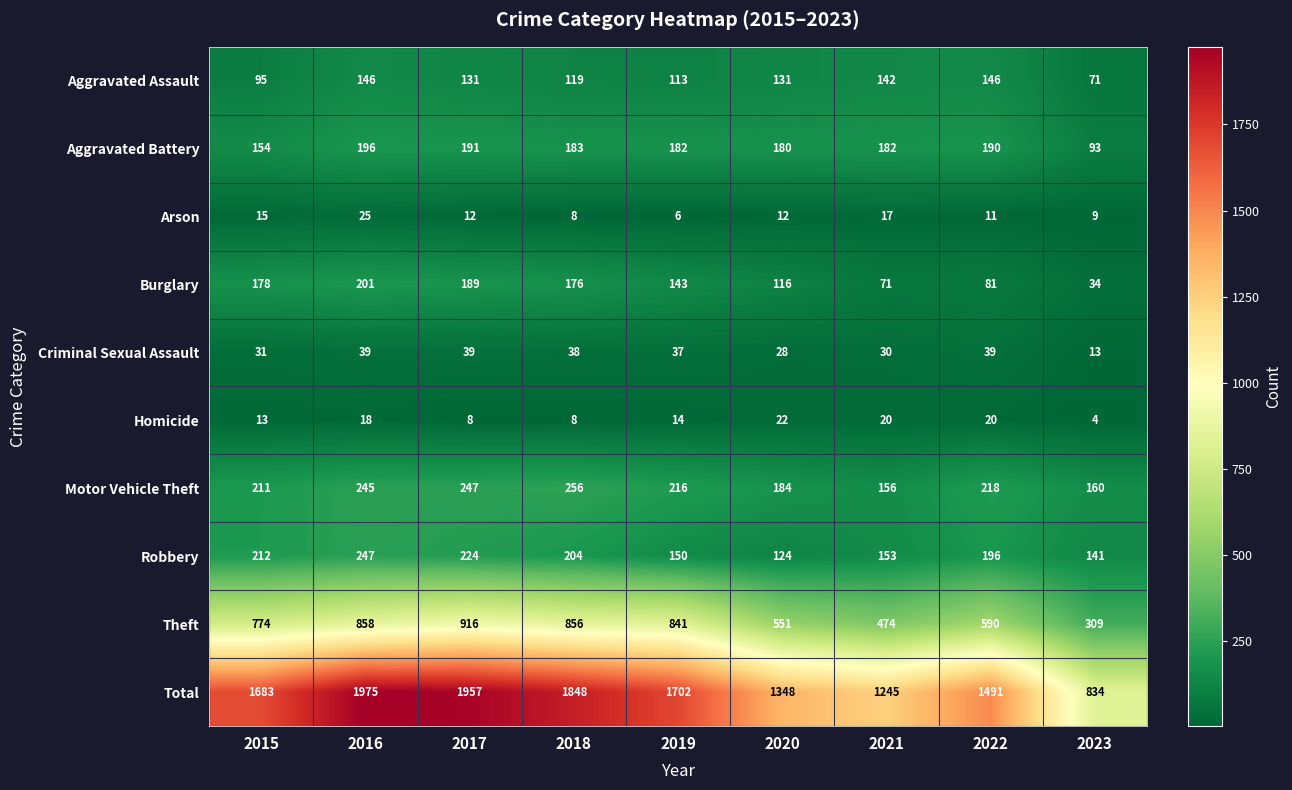

What is the minimum value shown in the chart?

4